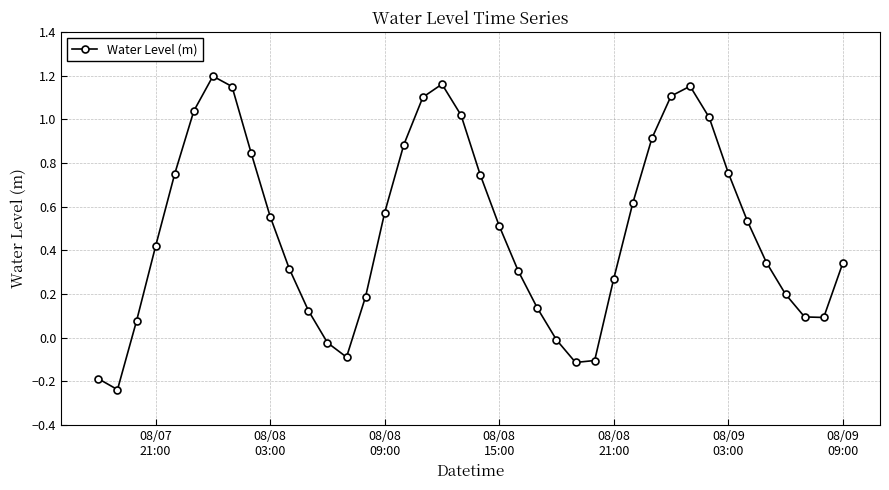

How many interior local valleys (lower than both neighbors) does the data have?

4